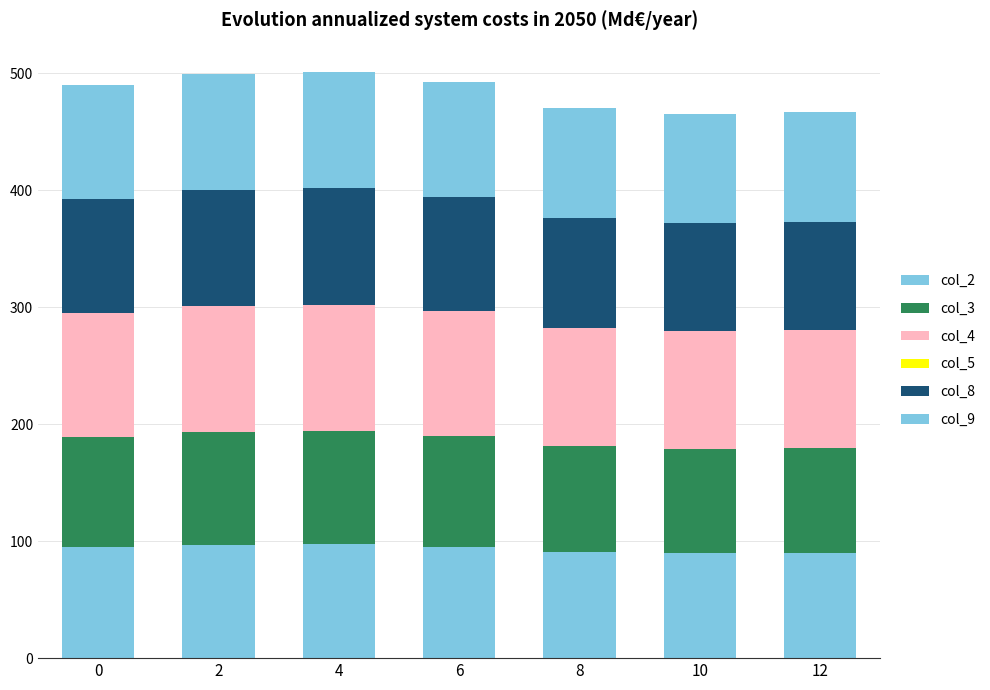

At which category is the sum across all series the highest?

4